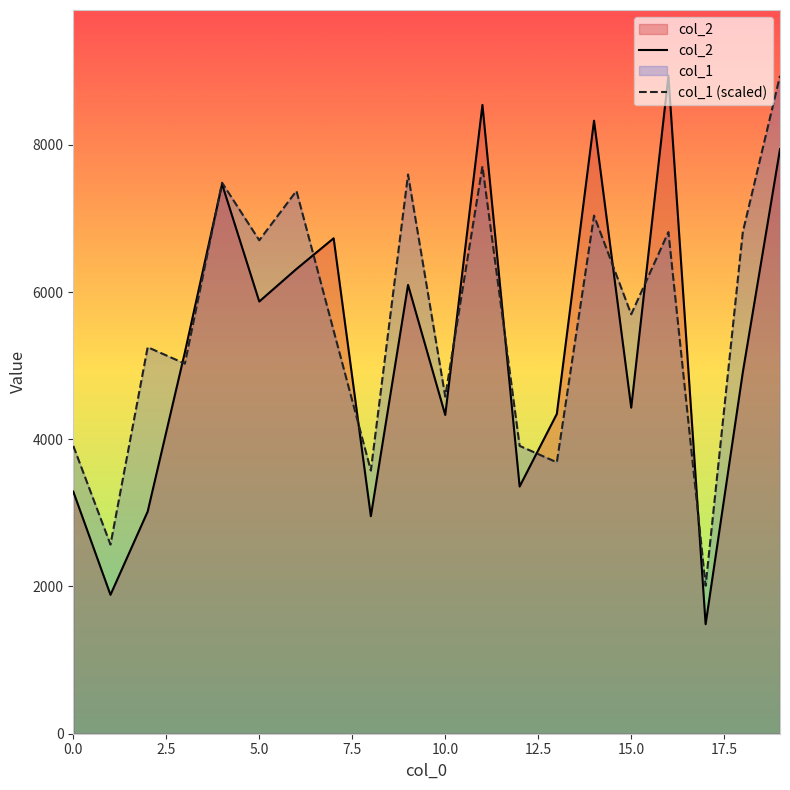

At which label is col_2 closest to 5212?

3